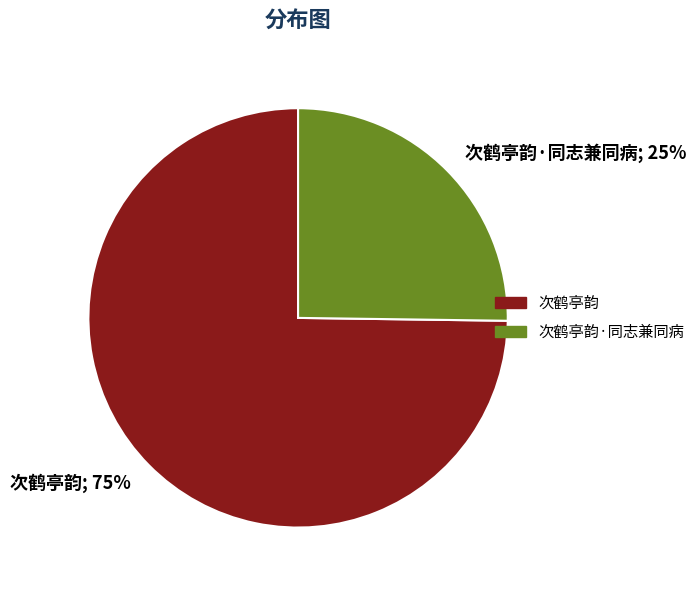

Does any single category account for the majority?

Yes